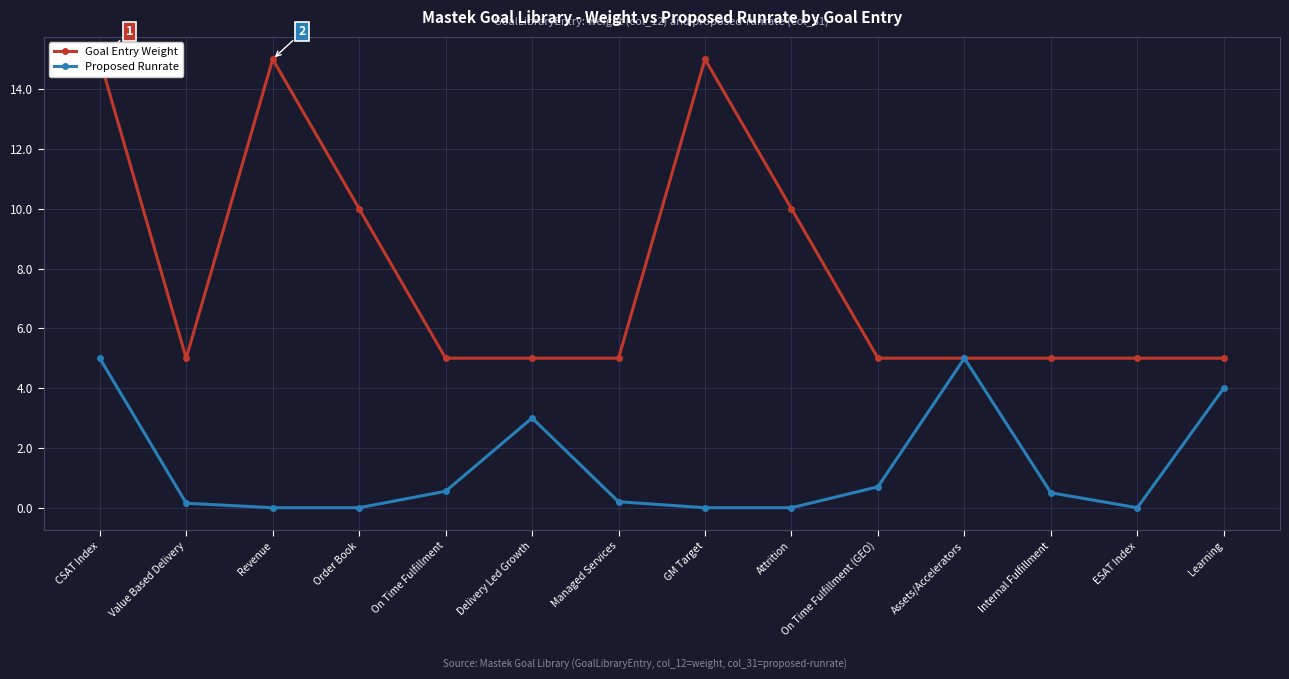

Rank the series at On Time Fulfillment (GEO) from lowest to highest value.

Proposed Runrate, Goal Entry Weight